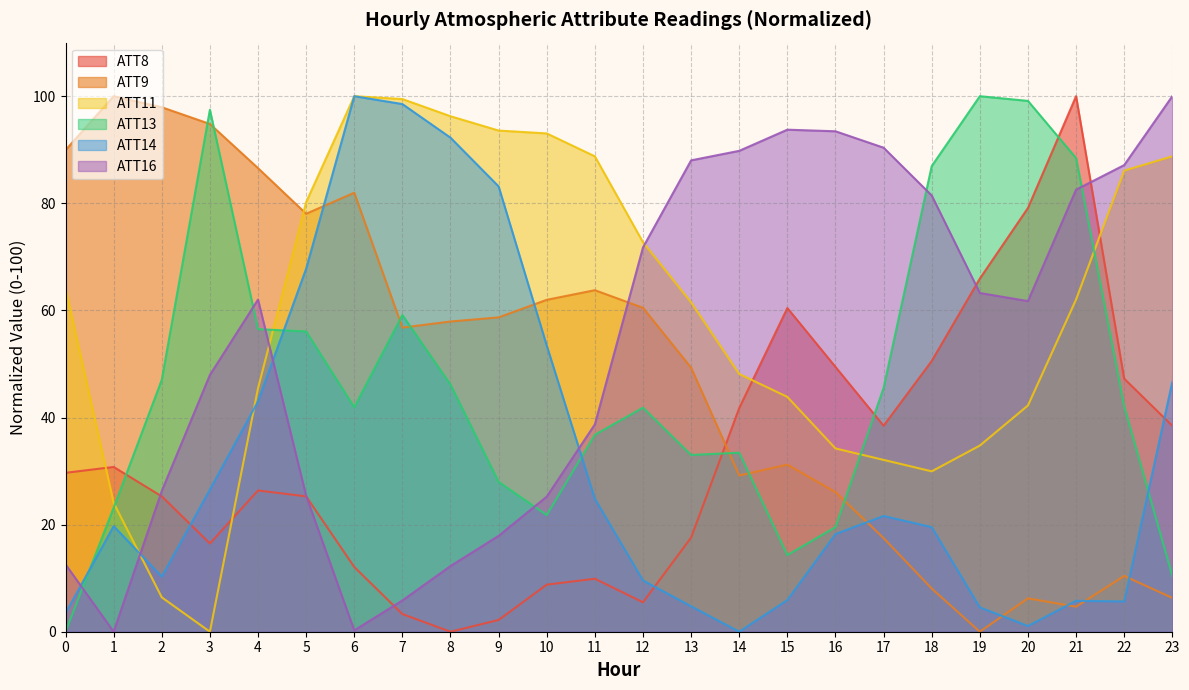

The ATT13 series shows 23.1 at 1. True or false?

True